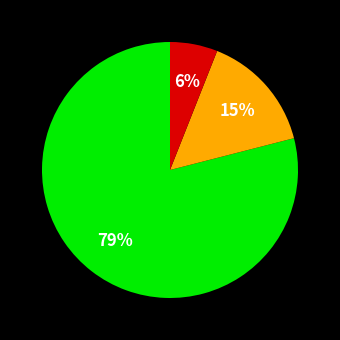

To the nearest percent, what is the average slice percentage?

33%